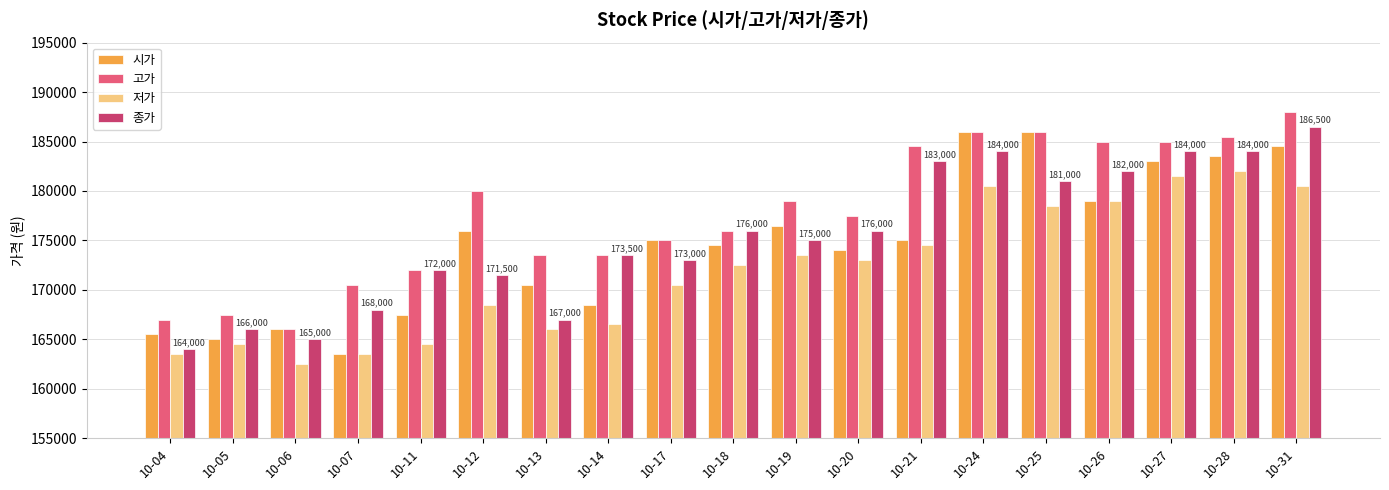

How many categories are shown in the chart?

19